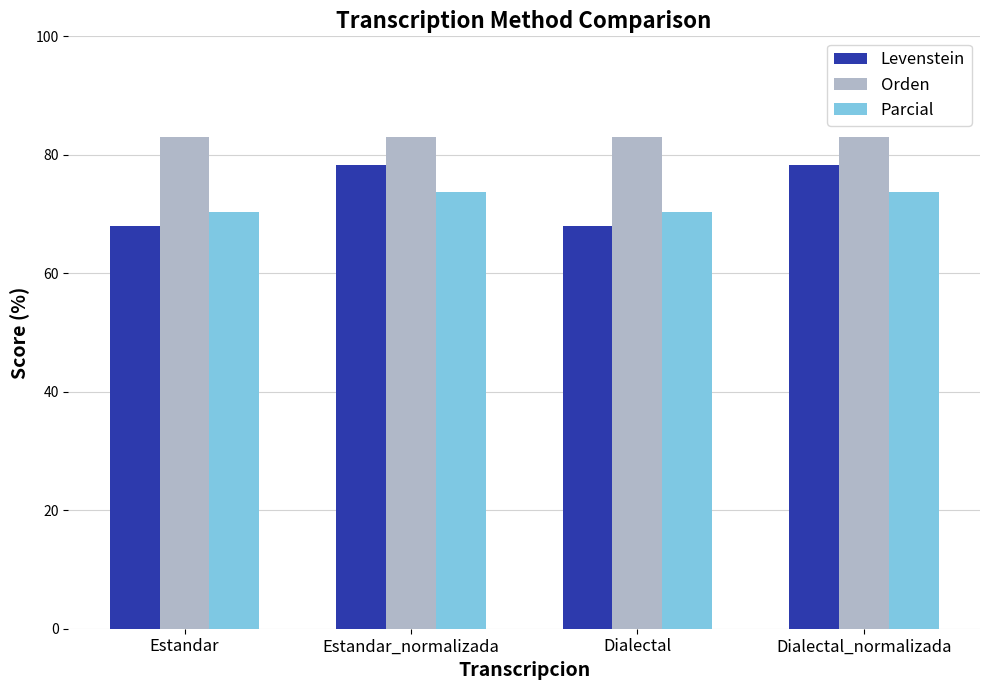

Between Dialectal and Dialectal_normalizada, which series saw the biggest shift?

Levenstein